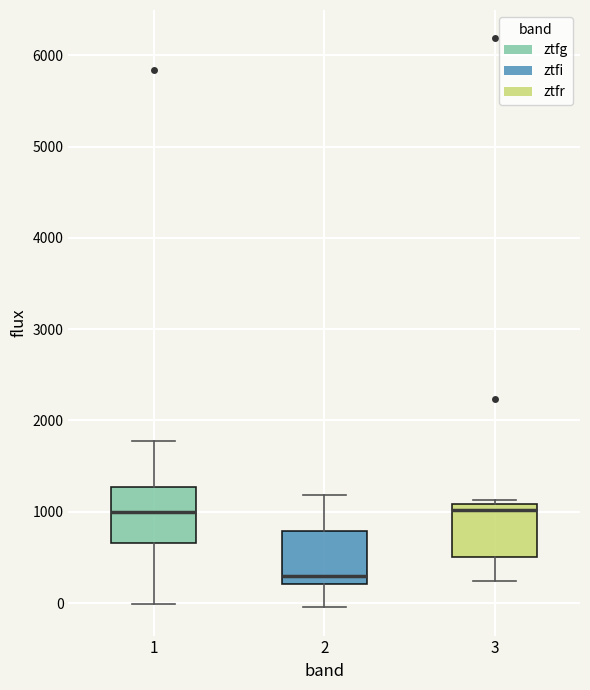

Reading left to right, transcribe this box plot: for each box, give where its median line is, the range the box spans, and where its two whiskers end, as read against the y-axis. The values are not printed on the chart, so give them approximately, as read against the axis.

1: median 1000, box 700 to 1300, whiskers 0 to 1800
2: median 300, box 200 to 800, whiskers 0 to 1200
3: median 1000, box 500 to 1100, whiskers 200 to 1100 (just above the box's upper edge)